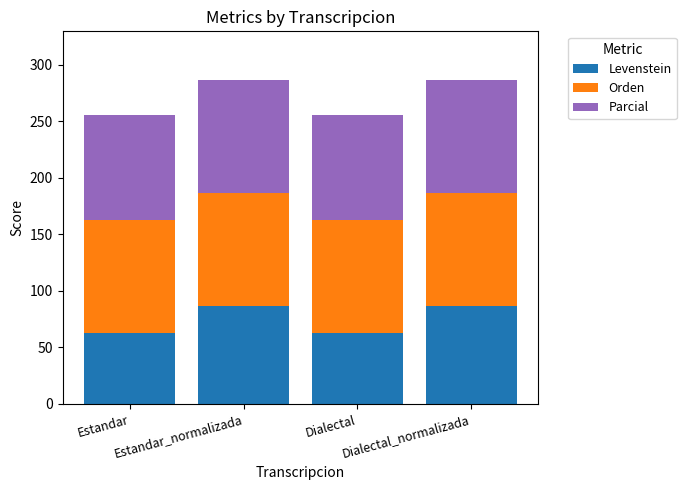

What is the highest value of the Levenstein series?

86.7